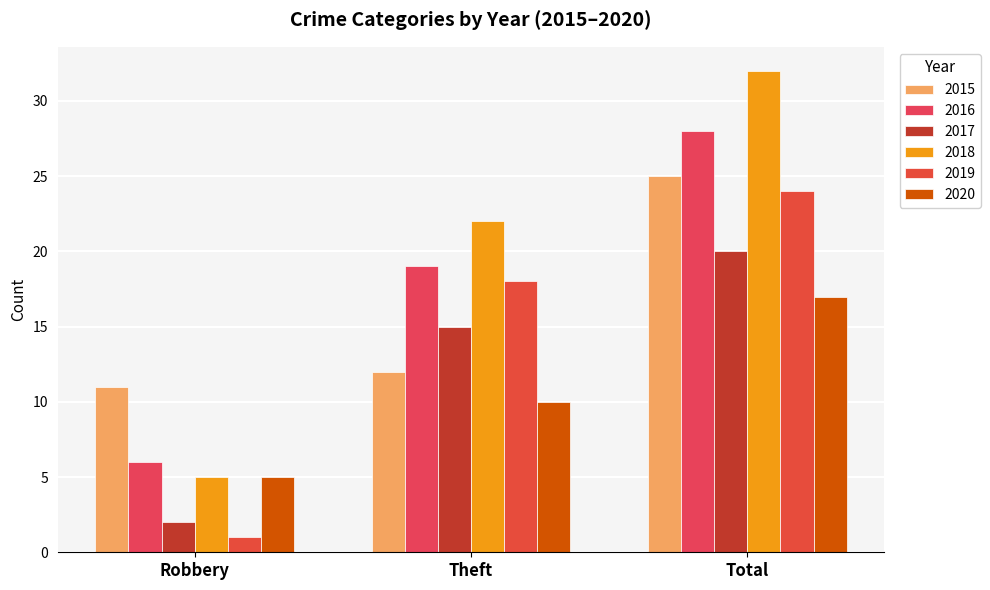

Reading right to left, transcribe all the data shown in this chart.

2015: 25	12	11
2016: 28	19	6
2017: 20	15	2
2018: 32	22	5
2019: 24	18	1
2020: 17	10	5